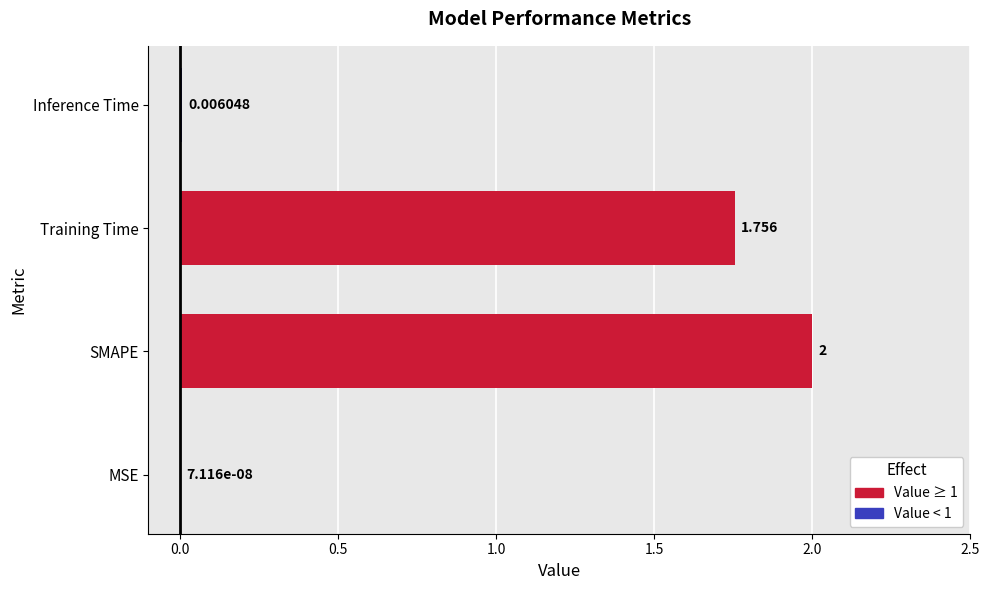

Where is the data nearest to the value 1?

Training Time